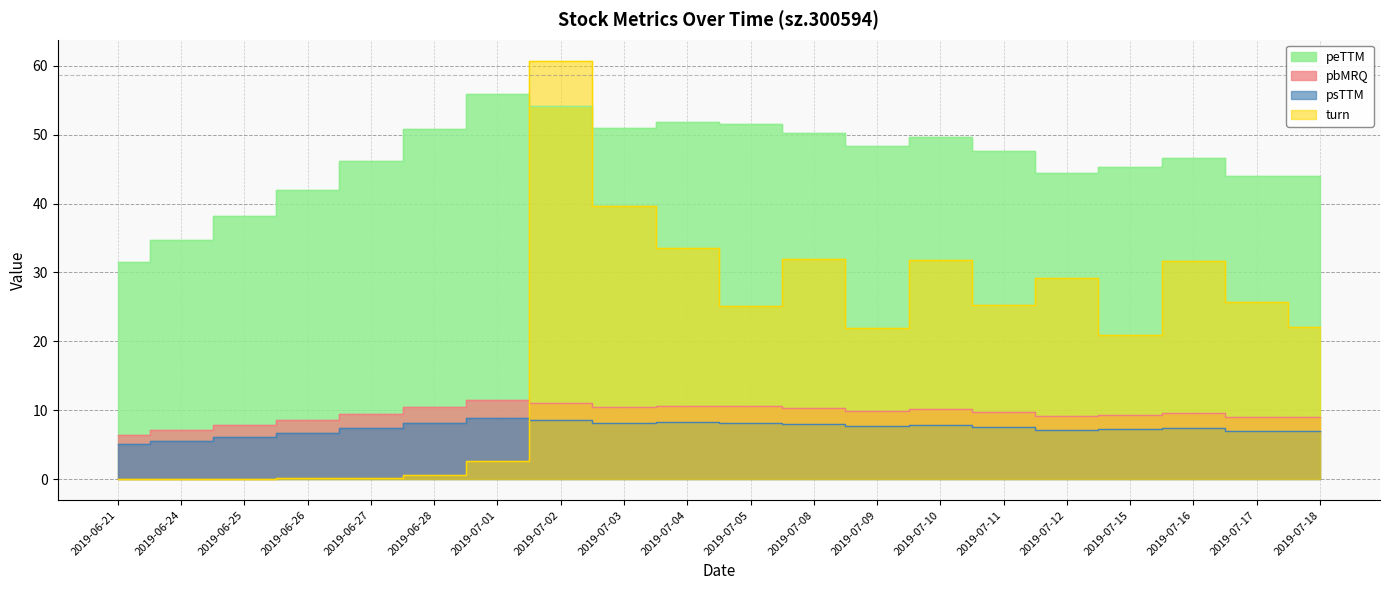

What is the label of the 14th point from the right?

2019-07-01